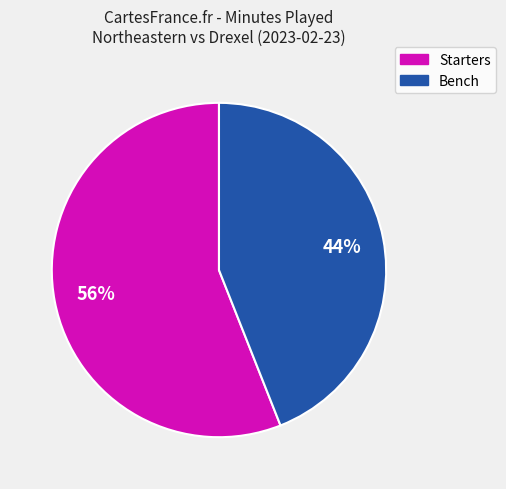

Is there a majority slice in this chart?

Yes